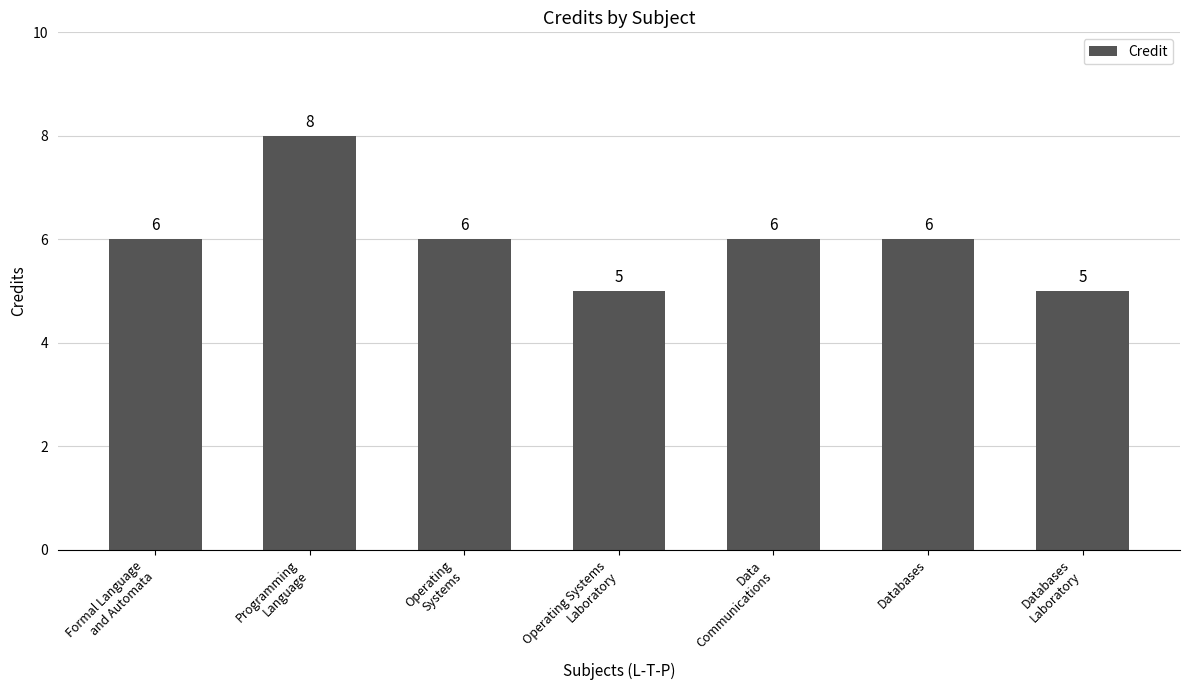

Count the number of data series in this chart.

1